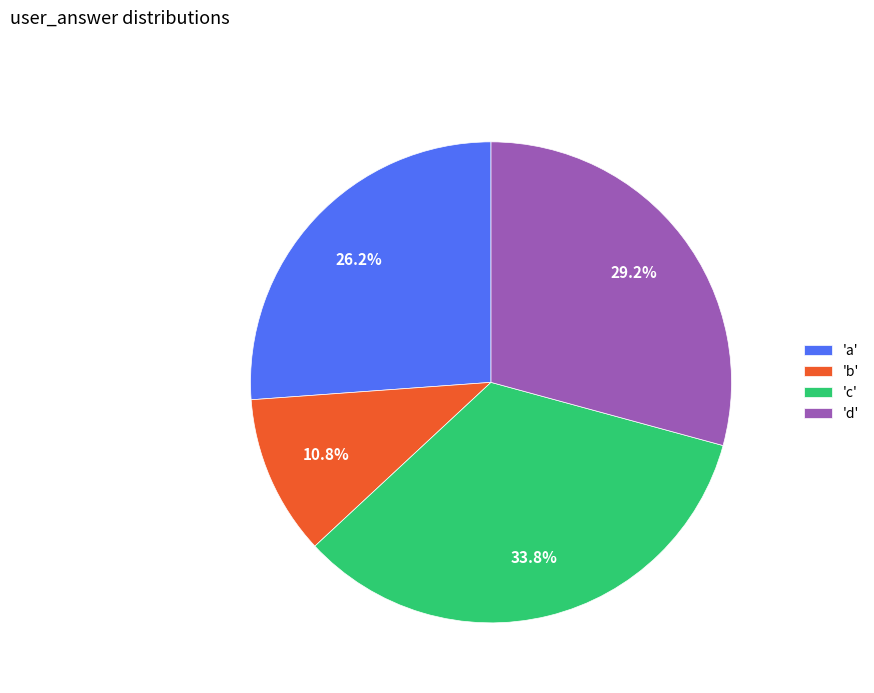

Combined, do 'd' and 'b' account for over 50%?

No